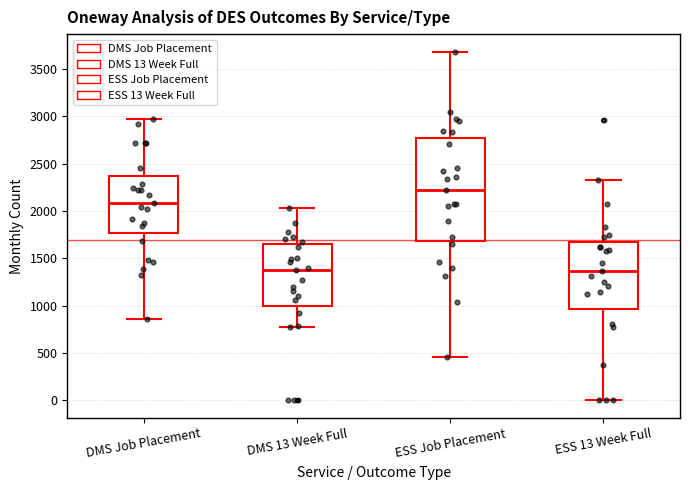

Reading left to right, read every box against the y-axis: the position of its median line, the range the box covers, and the ends of its whiskers. The values are not printed on the chart, so give them approximately, as read against the axis.

DMS Job Placement: median 2100, box 1750 to 2350, whiskers 850 to 2950
DMS 13 Week Full: median 1350, box 1000 to 1650, whiskers 800 to 2050
ESS Job Placement: median 2200, box 1700 to 2750, whiskers 450 to 3700
ESS 13 Week Full: median 1350, box 950 to 1700, whiskers 0 to 2350